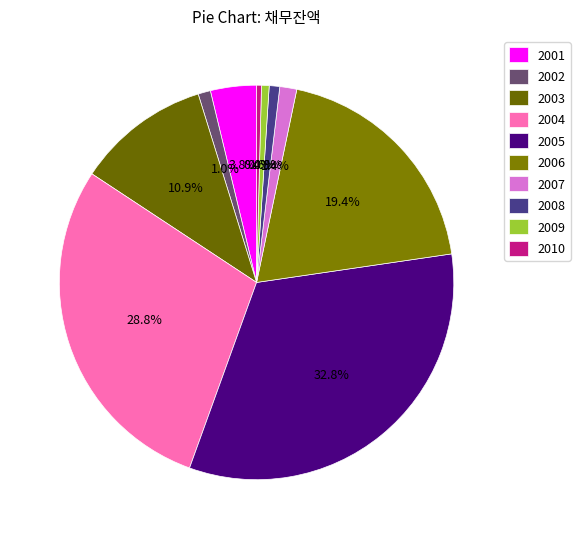

Does any single category account for the majority?

No